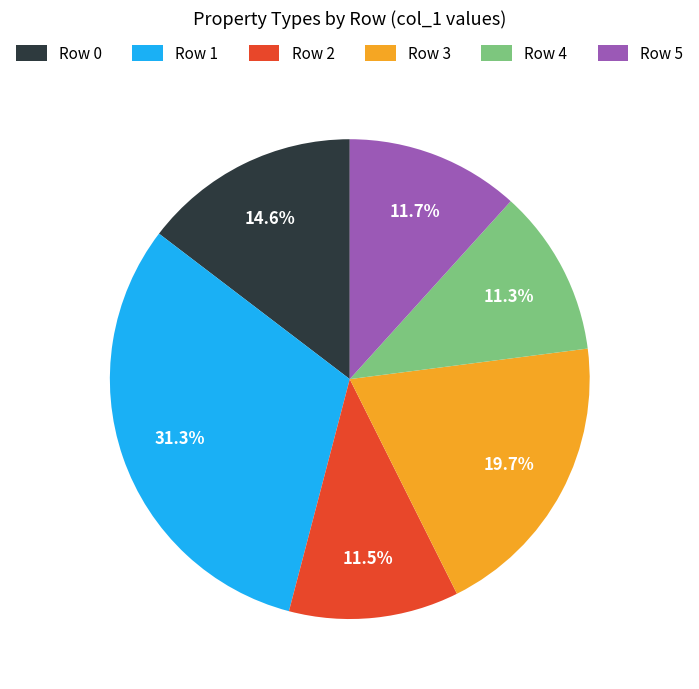

What is the largest slice in the pie chart?

Row 1